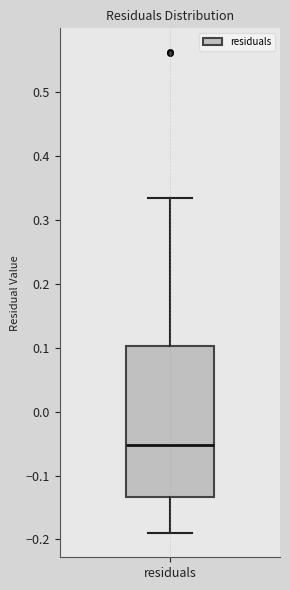

Where does the median line of the box for residuals sit on the y-axis? The values are not printed on the chart, so give them approximately, as read against the axis.

-0.05